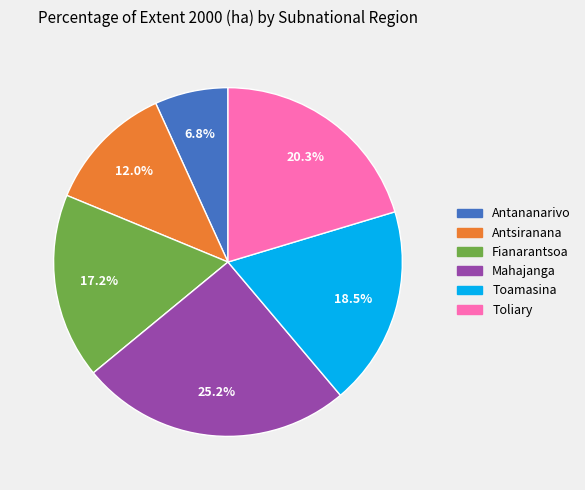

True or false: Mahajanga accounts for 25% of the total.

True